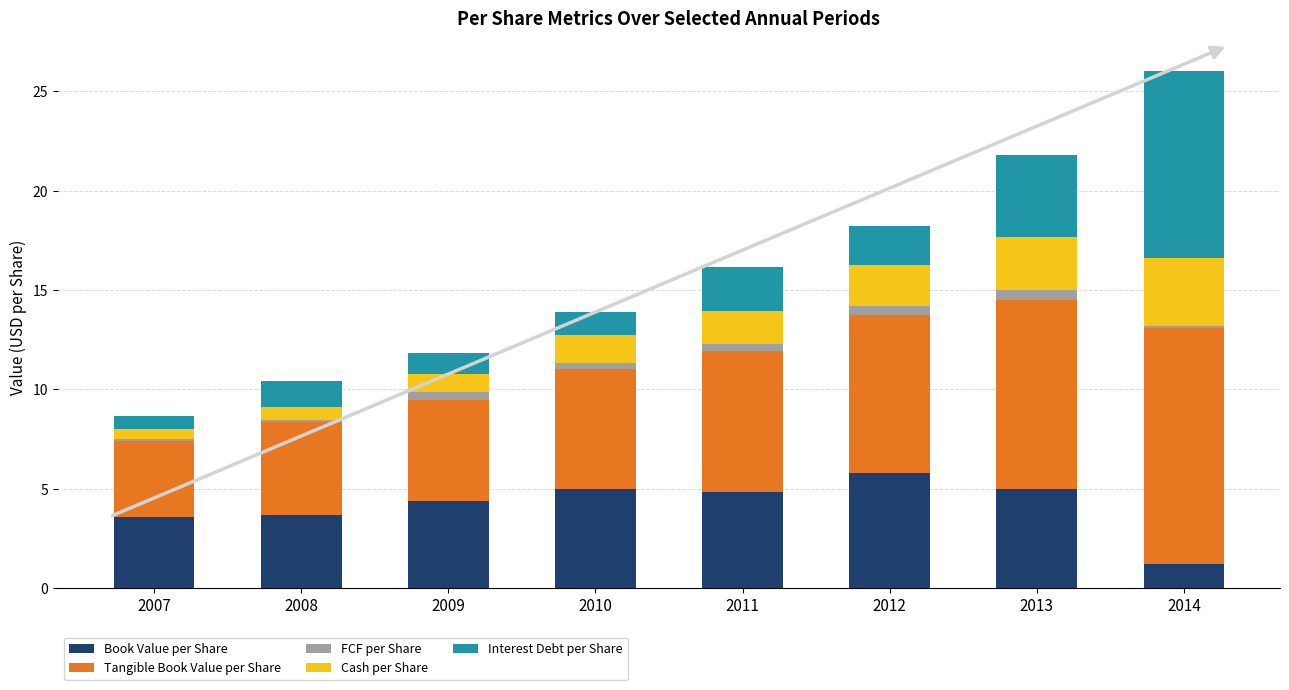

What is the sum of all Book Value per Share values?

33.5